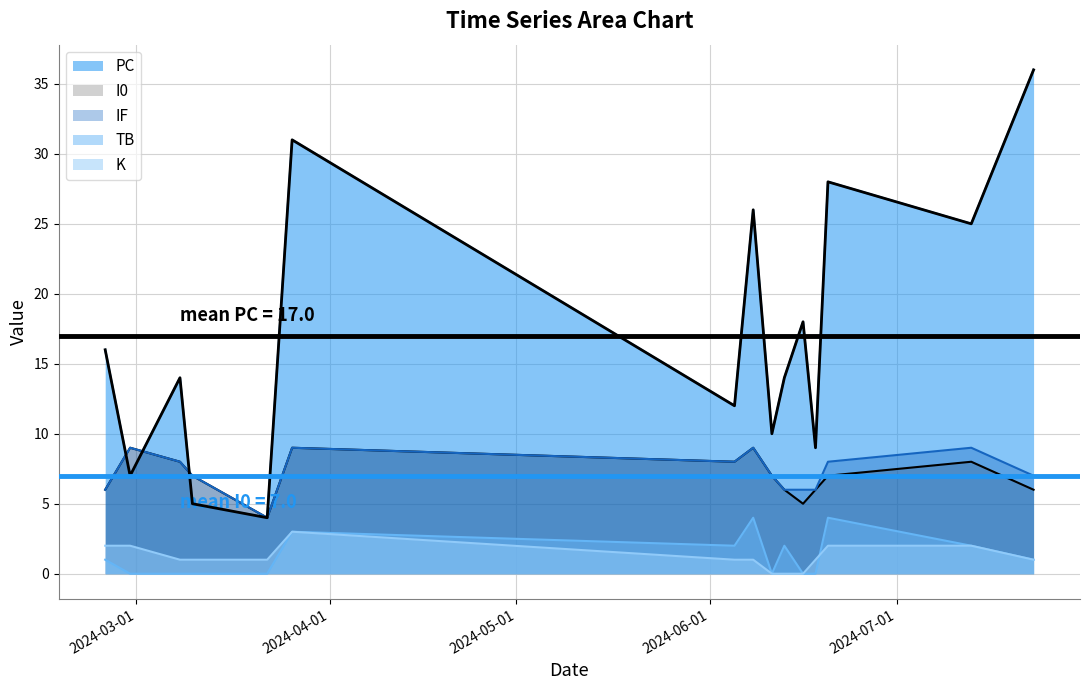

What value does the PC series have at 2024-03-10?

5